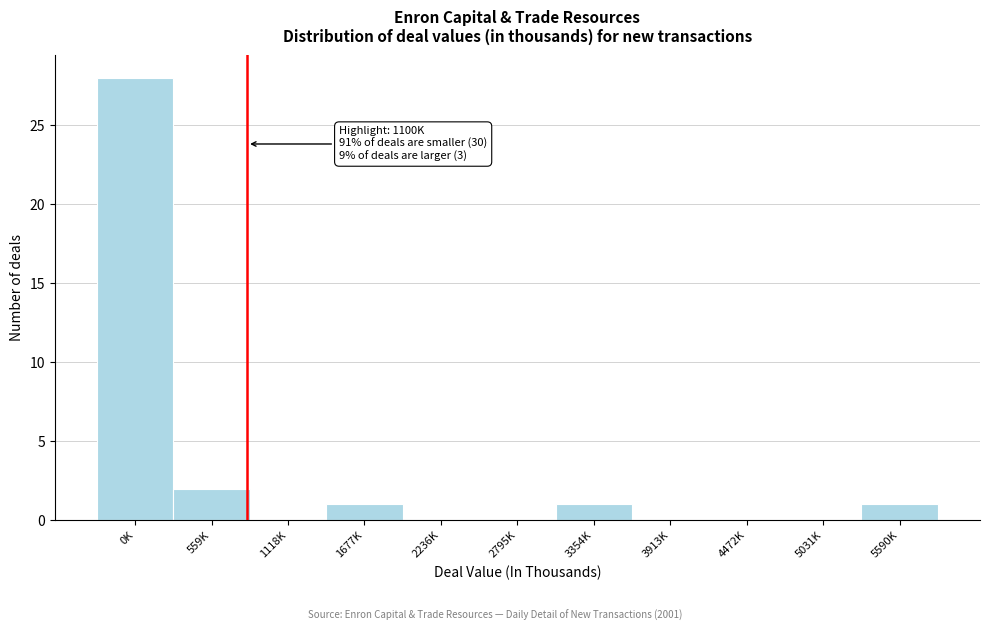

Reading left to right, list all the values displayed in this chart.

0K=28	559K=2	1118K=0	1677K=1	2236K=0	2795K=0	3354K=1	3913K=0	4472K=0	5031K=0	5590K=1